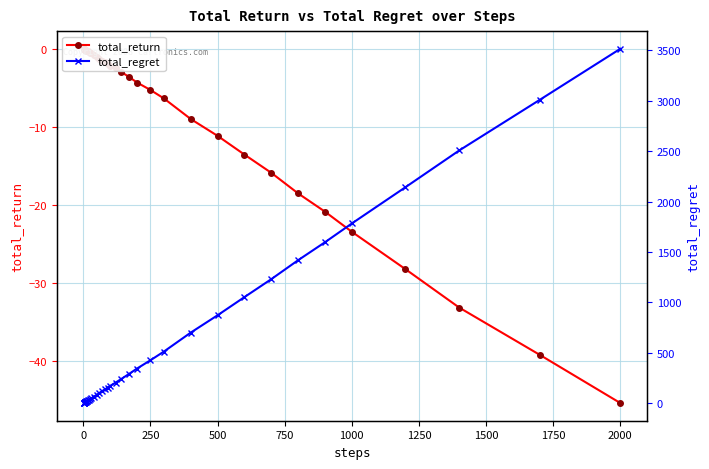

How many data points does each series have?

40